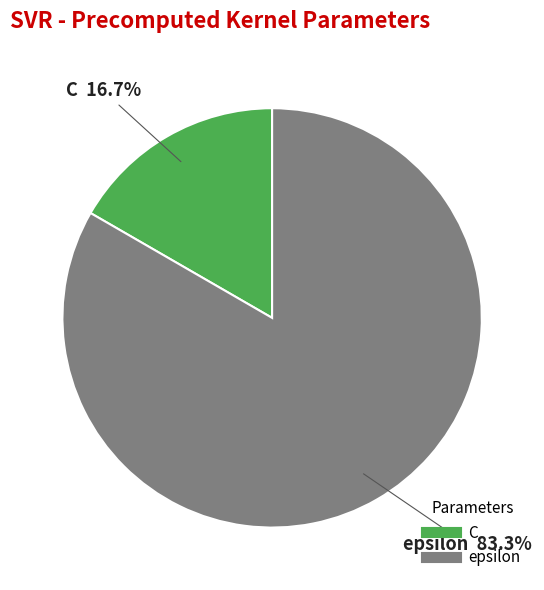

Does C account for over 50% of the chart?

No